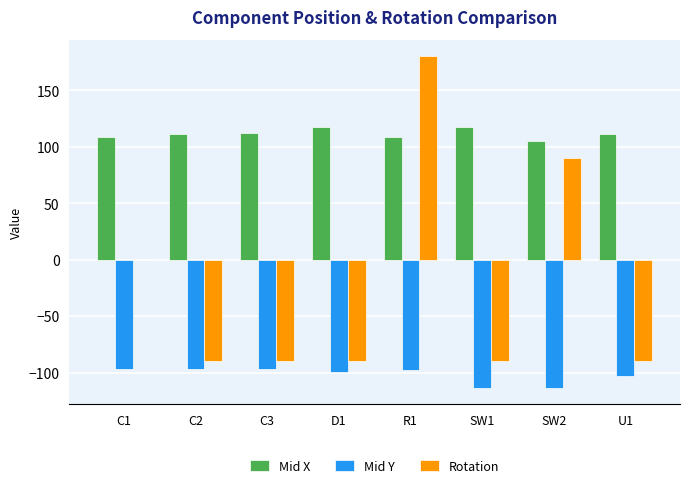

Is it true that Rotation equals 180.0 at R1?

True